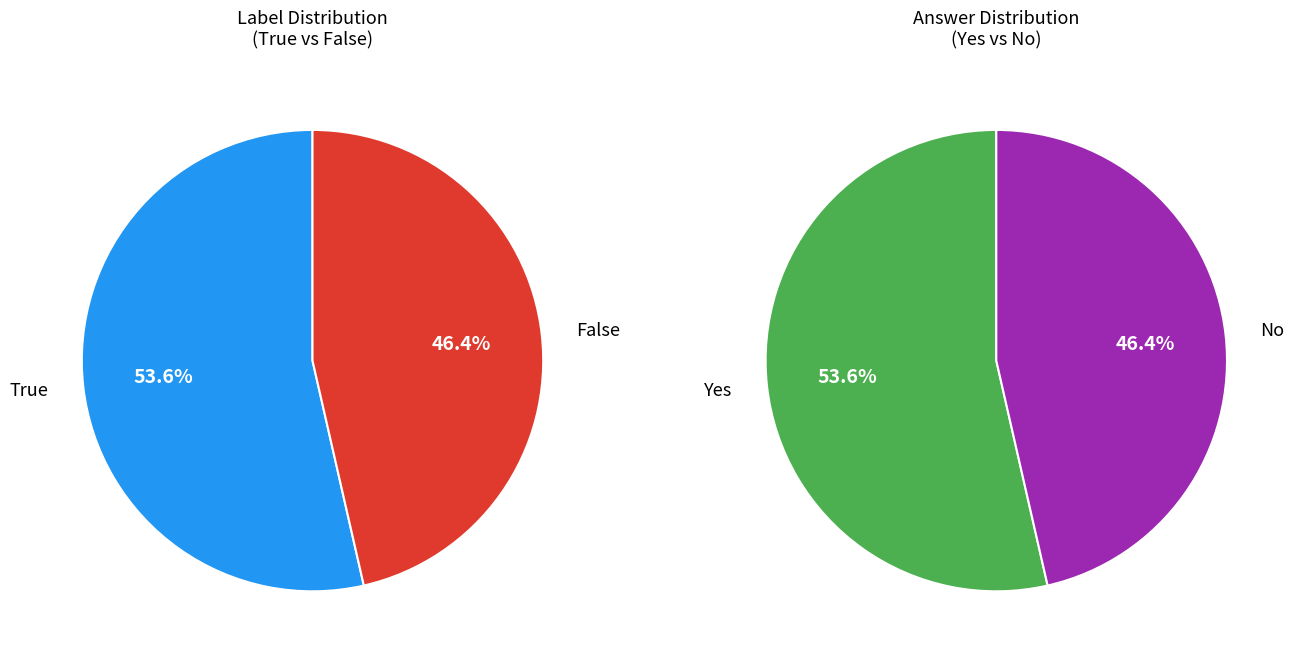

Combined, what portion of the pie is False and True?

100.0%